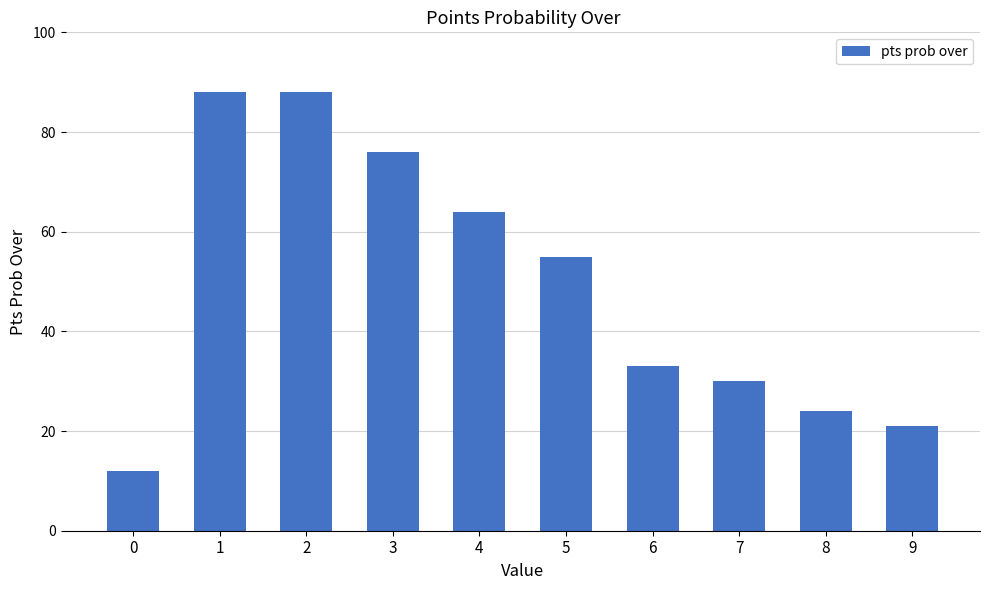

True or false: the data shows 24 at 3.

False